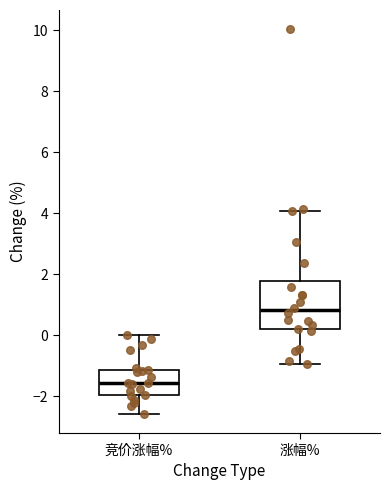

Reading left to right, transcribe this box plot: for each box, give where its median line is, the range the box spans, and where its two whiskers end, as read against the y-axis. The values are not printed on the chart, so give them approximately, as read against the axis.

竞价涨幅%: median -1.6, box -2.0 to -1.2, whiskers -2.6 to 0.0
涨幅%: median 0.8, box 0.2 to 1.8, whiskers -1.0 to 4.0